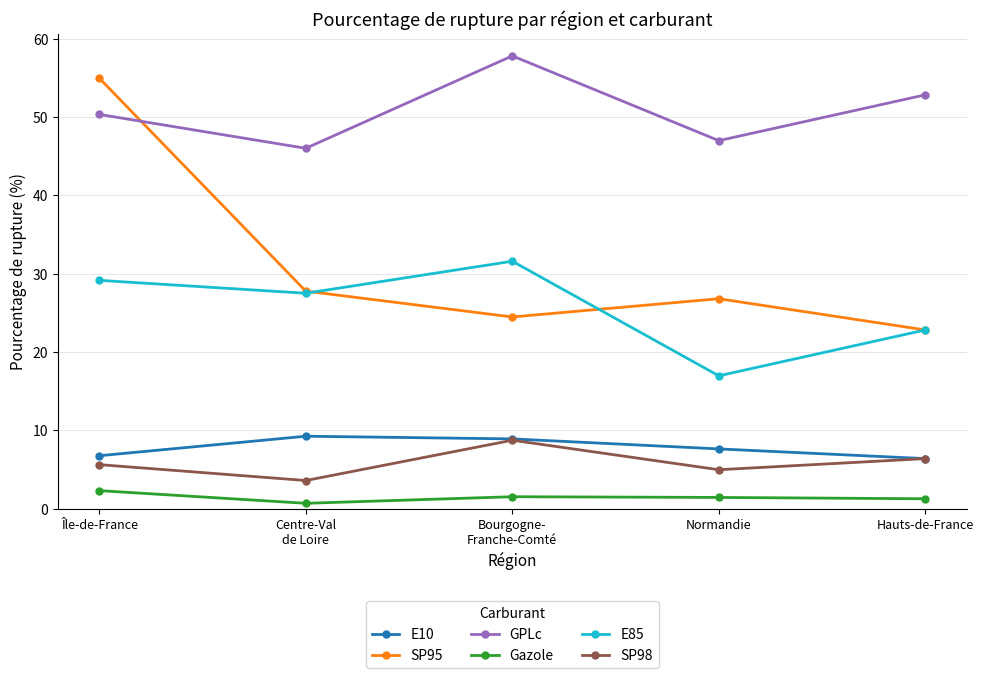

The value of E85 at Île-de-France is 29.2. True or false?

True